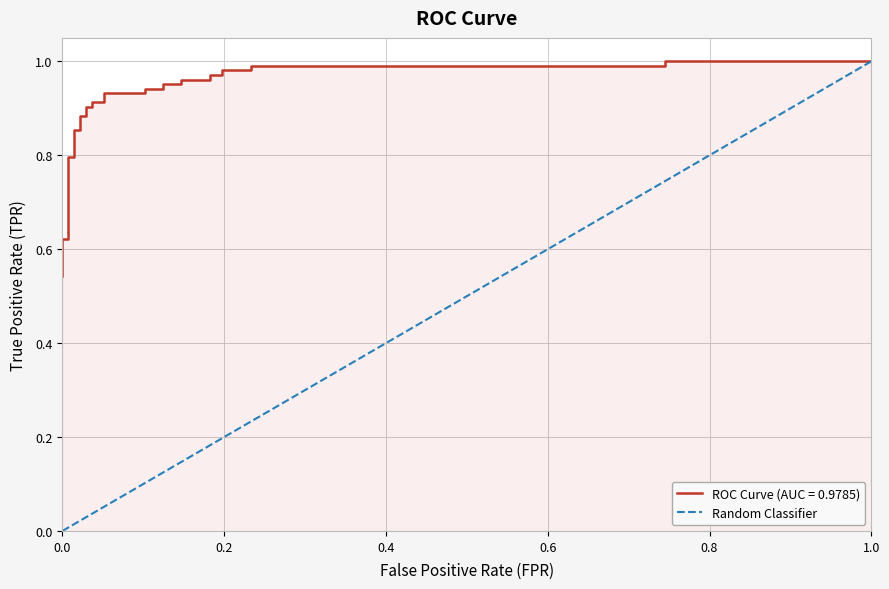

How many data points are above 0?

14